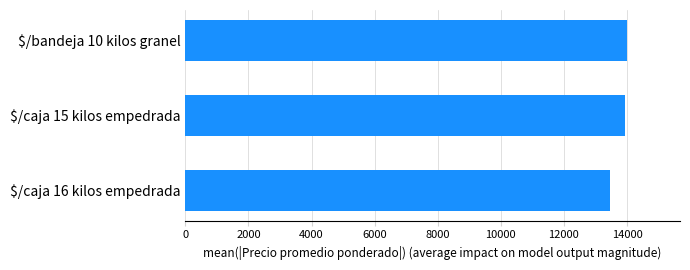

Is it true that the value at $/caja 15 kilos empedrada is 7669.0?

False